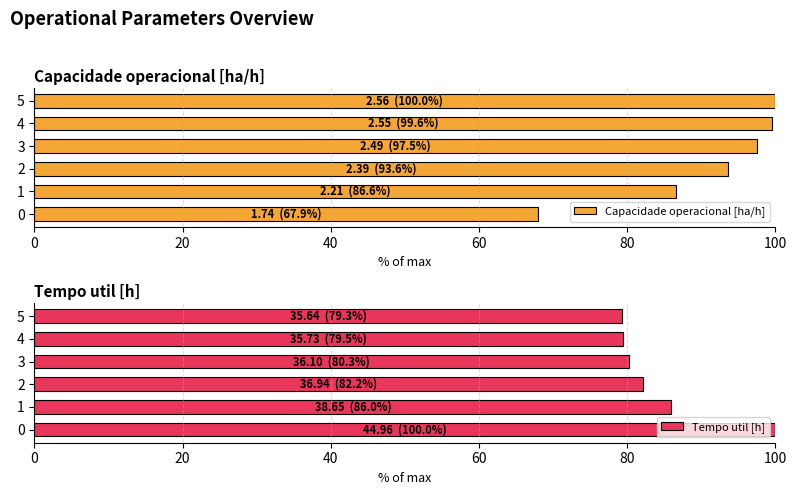

Reading left to right, extract all data points from this chart.

Capacidade operacional [ha/h]: 67.9	86.6	93.6	97.5	99.6	100.0
Tempo util [h]: 100.0	86.0	82.2	80.3	79.5	79.3